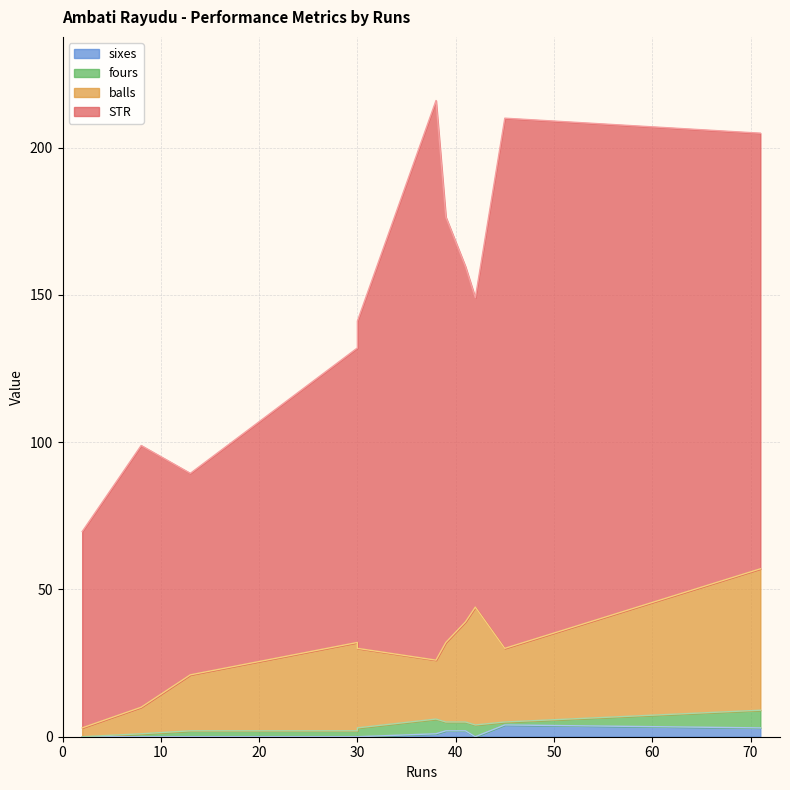

Rank the categories by STR value from highest to lowest.

38, 45, 71, 39, 41, 30, 42, 30, 8, 13, 2